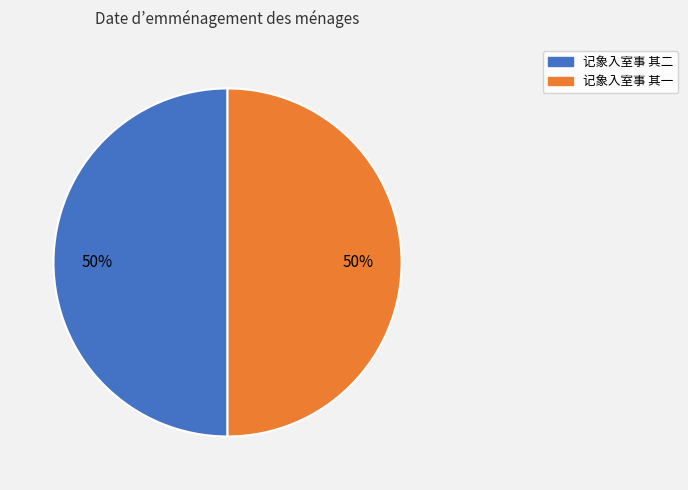

Is it true that 记象入室事 其二 is 50% of the pie?

True